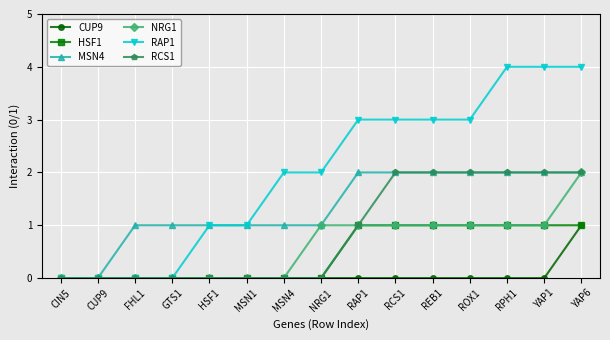

What is the maximum value for CUP9?

1